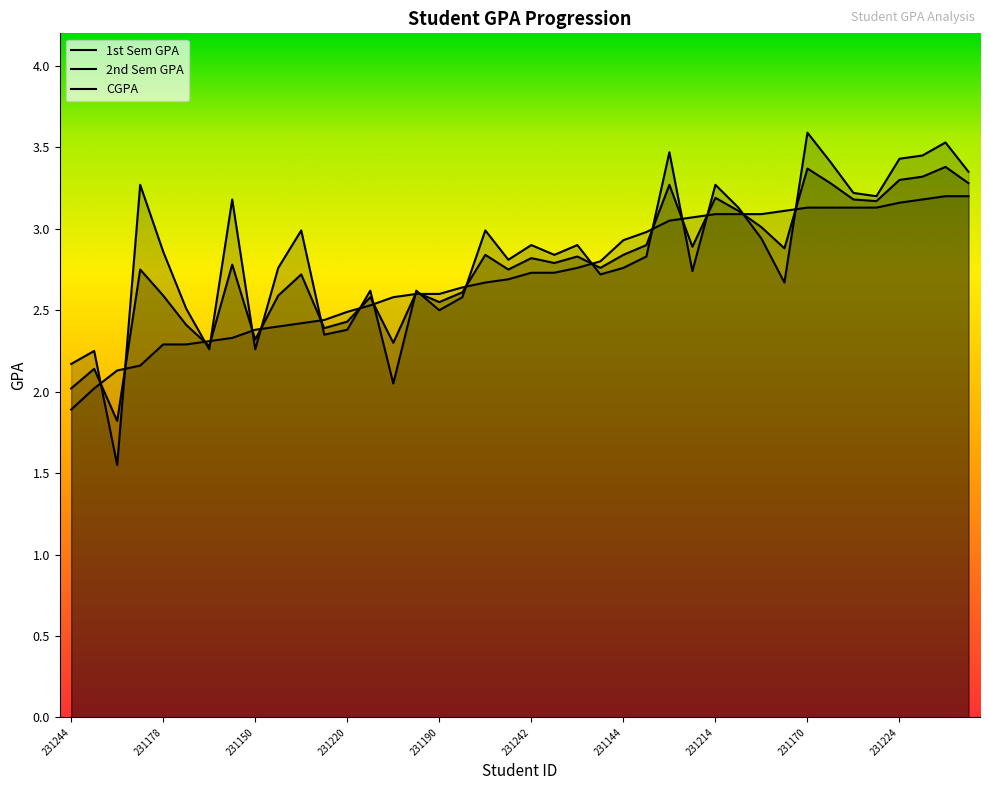

Does the chart display data point markers on the line(s)?

No